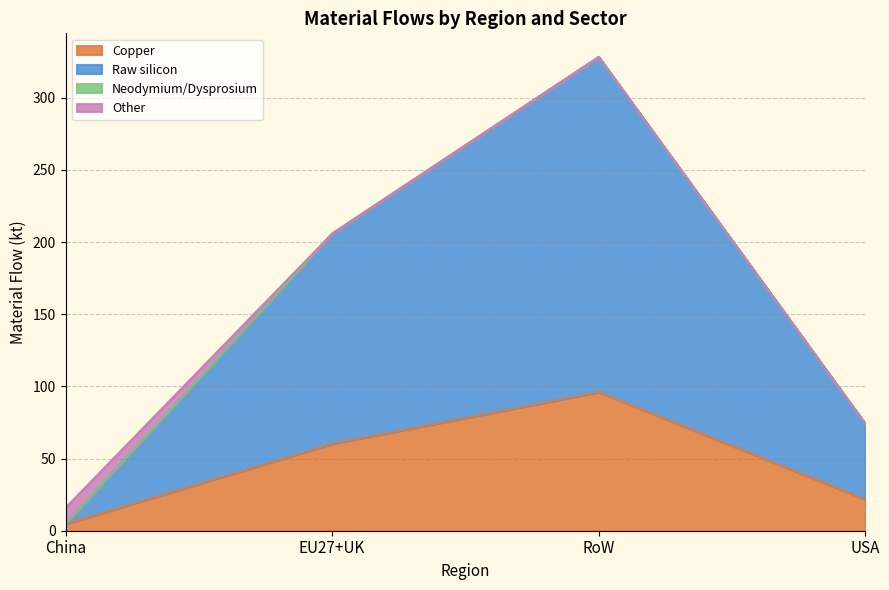

At which label does Copper reach its peak?

RoW